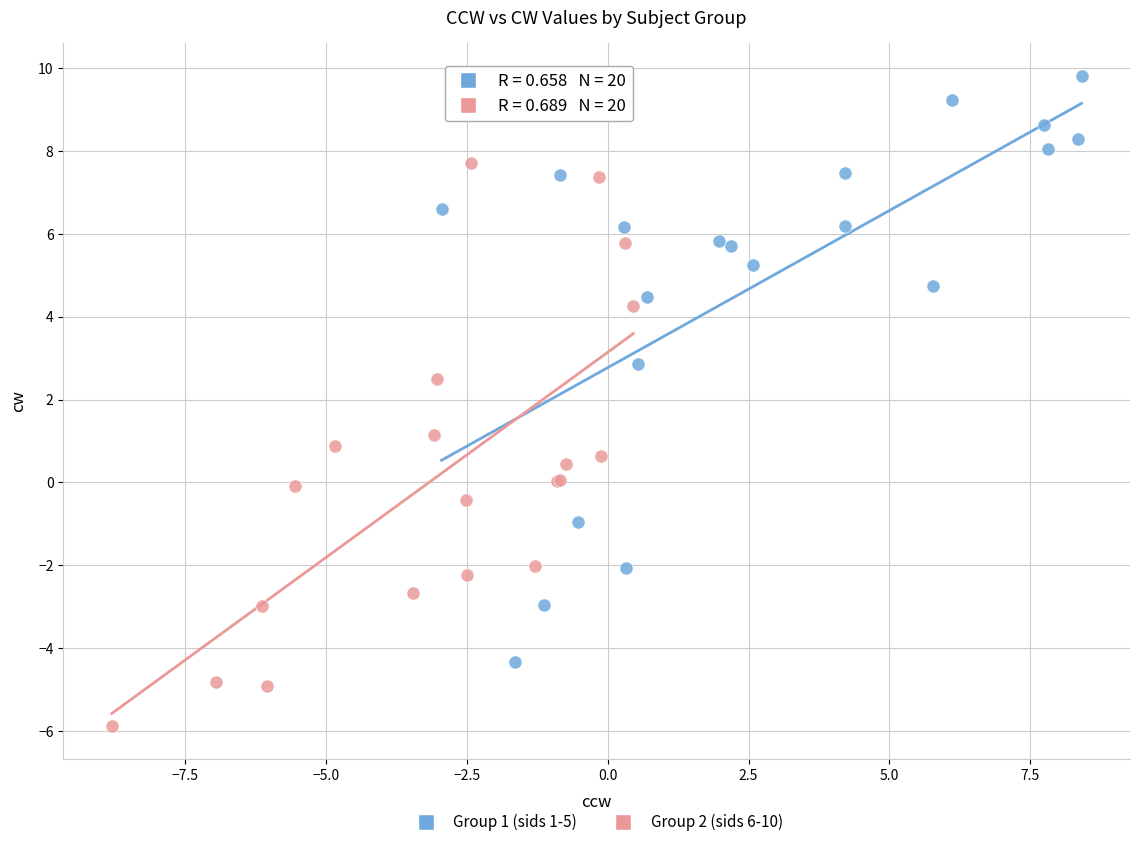

Which series contains the lowest Y value?

Group 2 (sids 6-10)